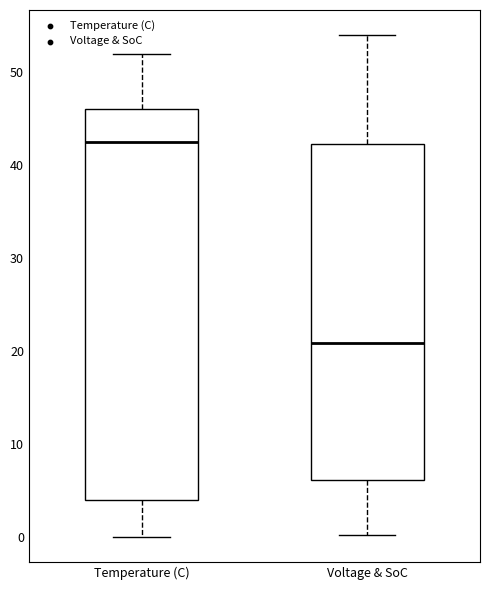

Which box's median line is the lowest?

Voltage & SoC